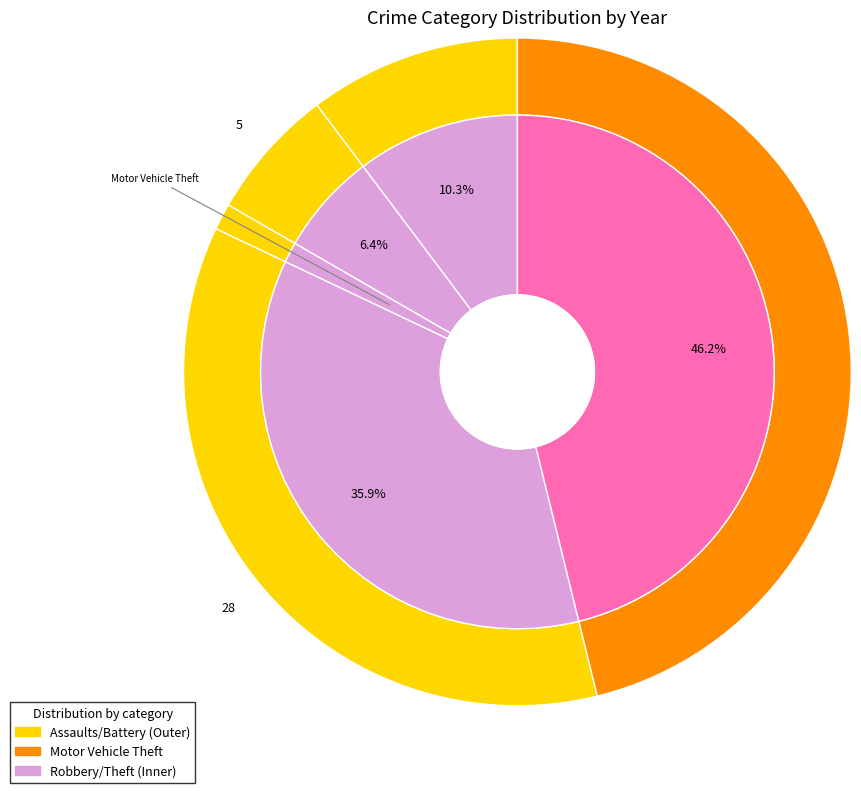

Is it true that 4 is 50% of the pie?

False